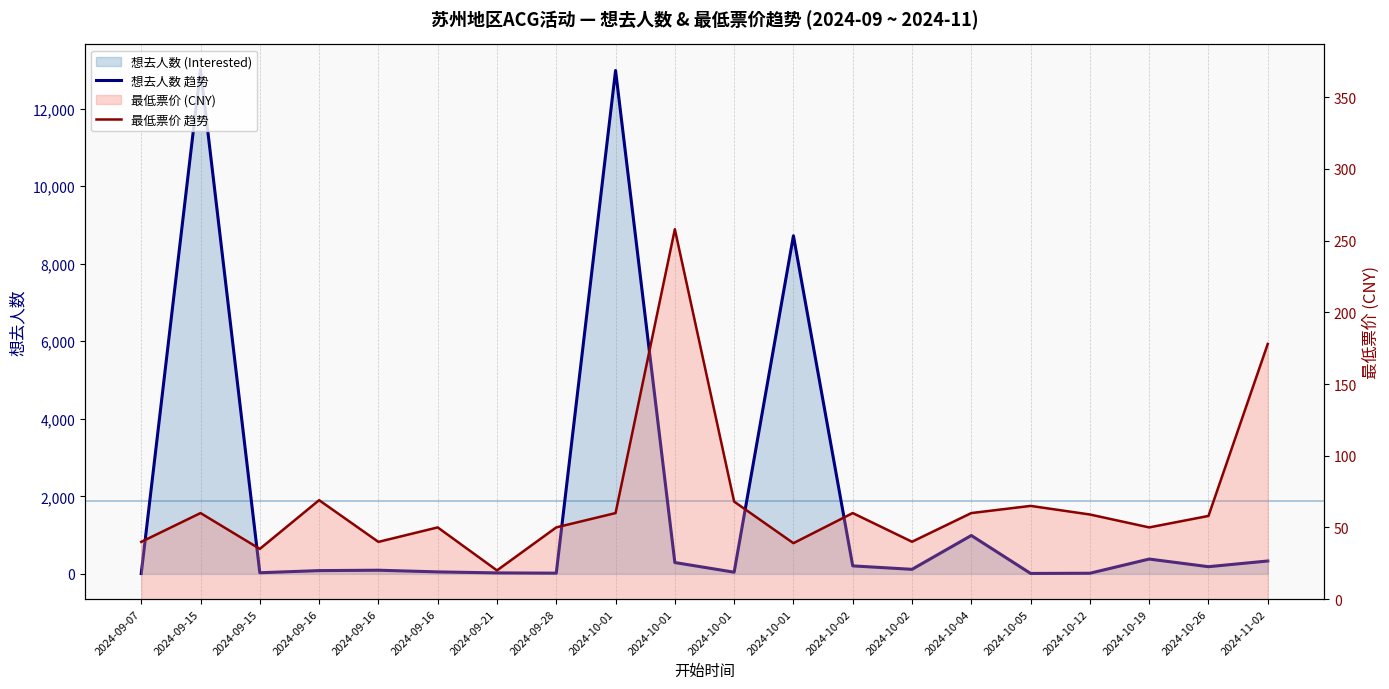

At which category is the sum across all series the highest?

2024-09-15